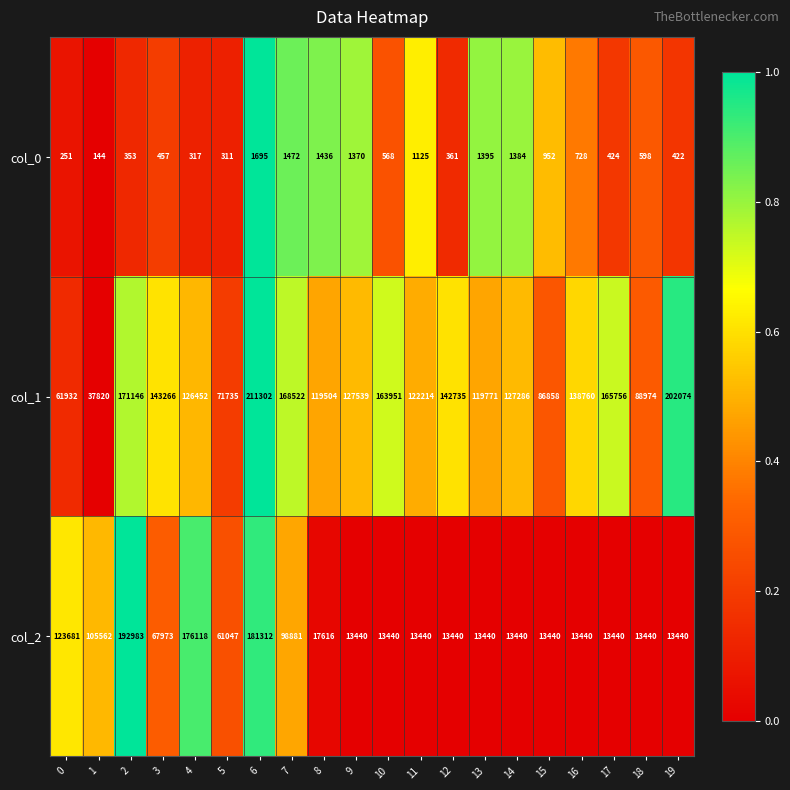

Which series changed the most between 0 and 8?

col_2